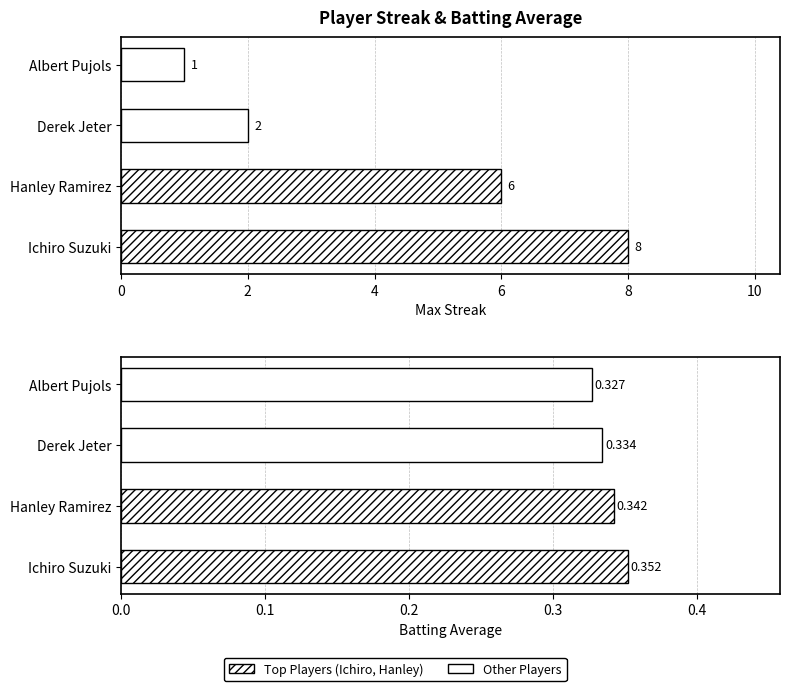

What is the value of the Batting Avg (hatched) bar at the 1st from the left?

0.4